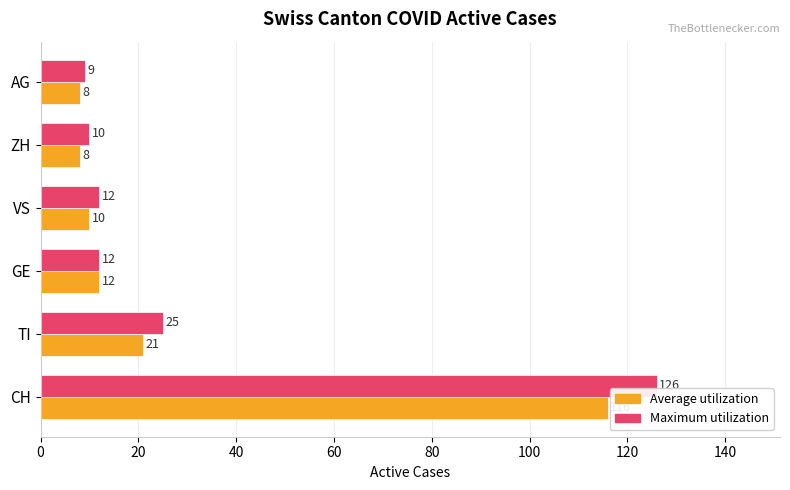

What is the average value of the Average utilization series?

29